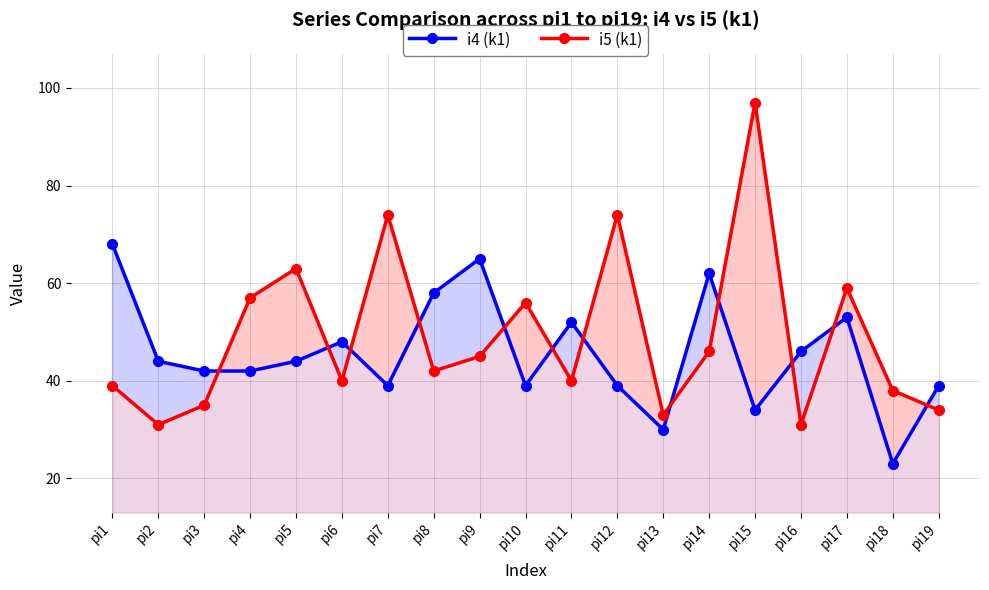

At how many categories does at least one series exceed 32?

19